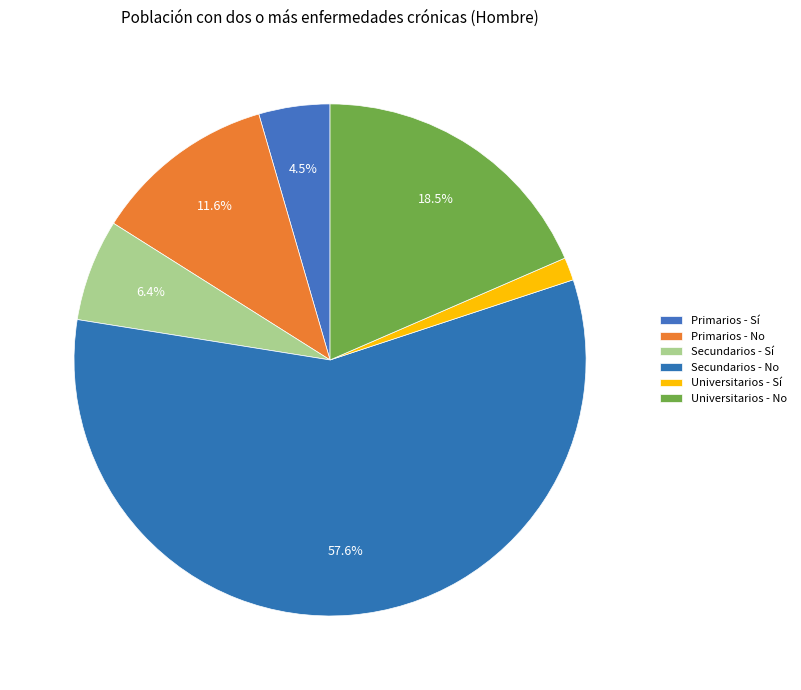

To the nearest percent, what is the average slice percentage?

17%